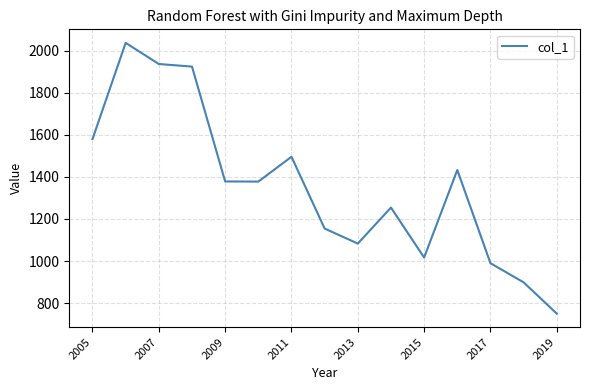

What is the maximum value shown in the chart?

2036.7